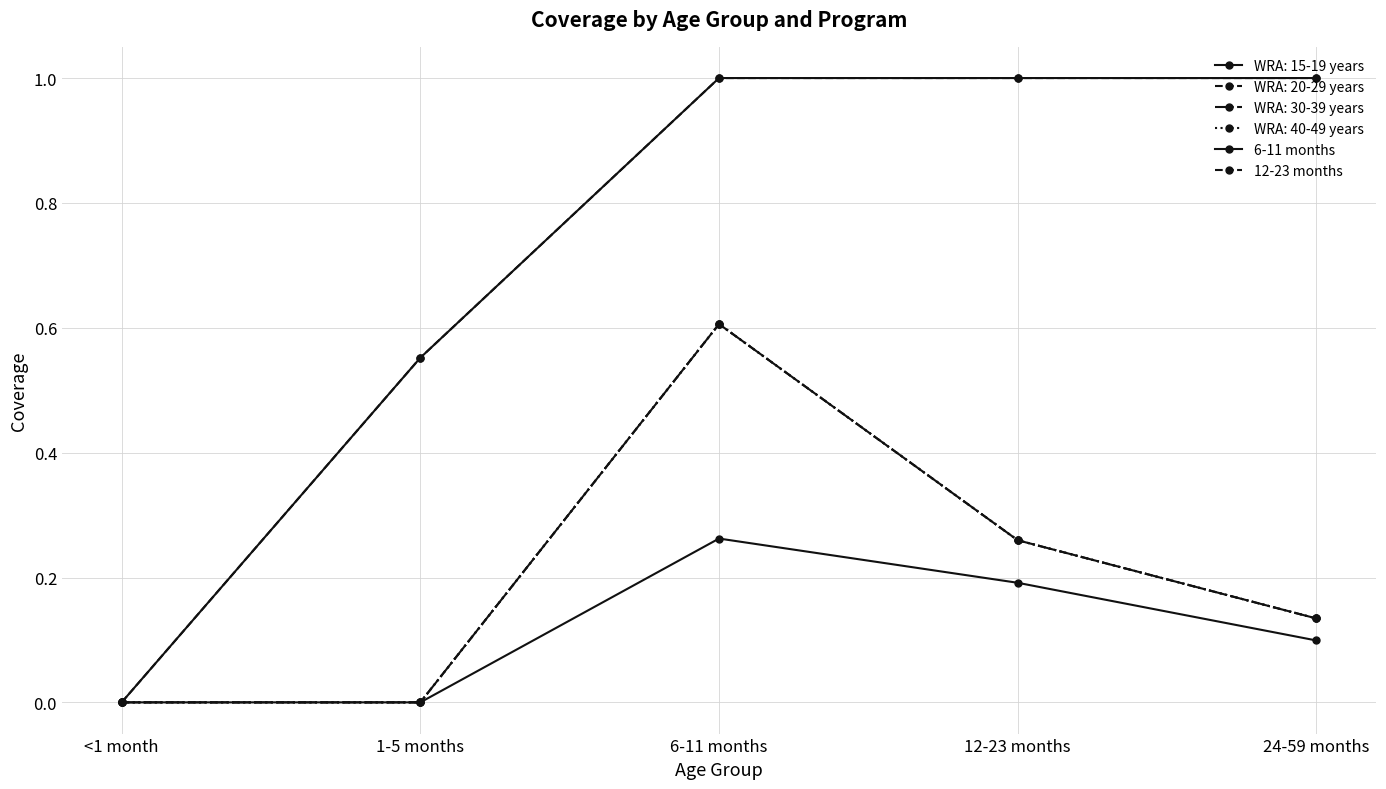

Is this an area chart (filled region under the line)?

No